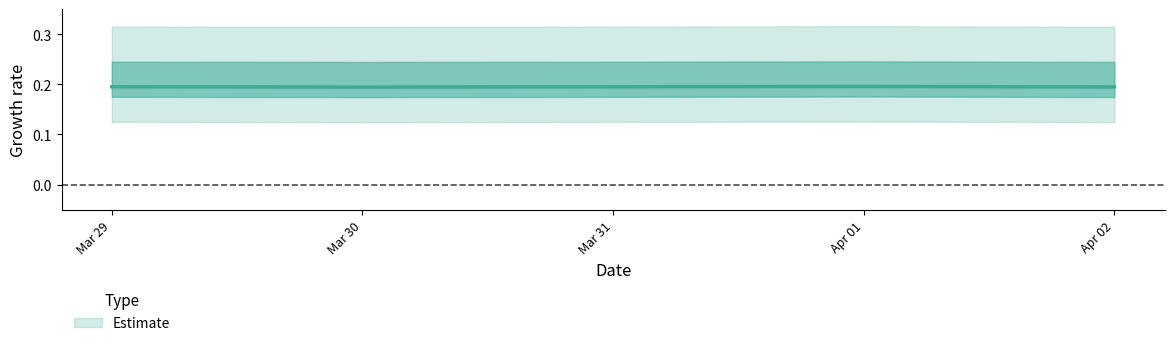

What position from the right is Apr 02?

1